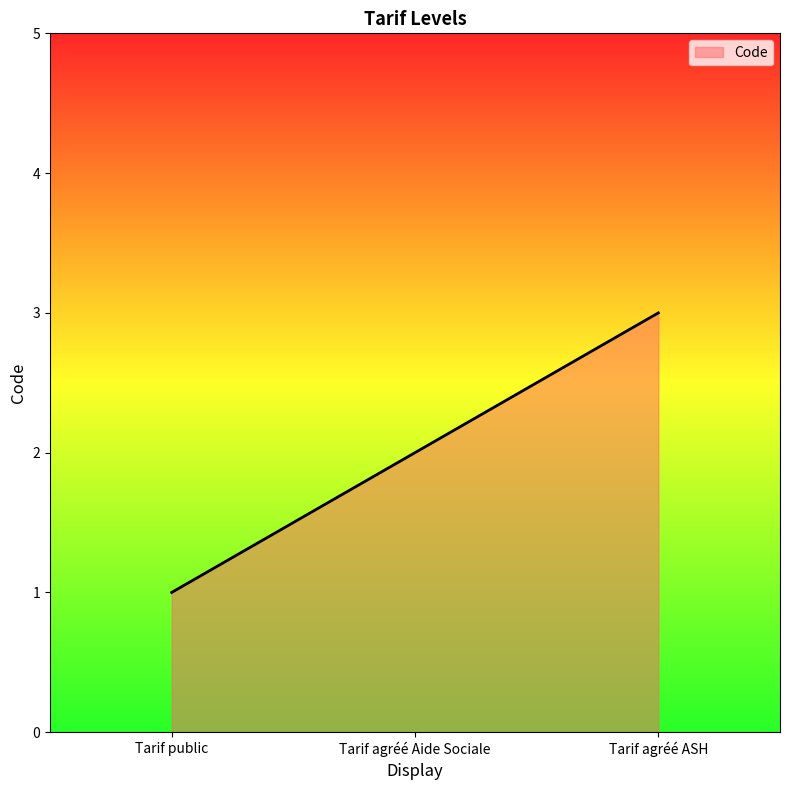

What position from the right is Tarif public?

3